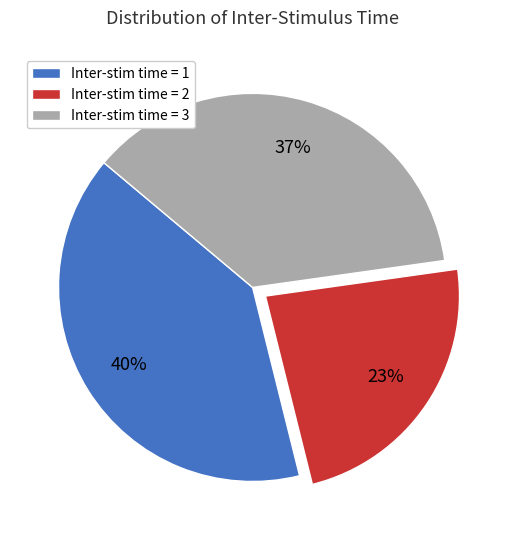

Which has a higher value, Inter-stim time = 1 or Inter-stim time = 3?

Inter-stim time = 1